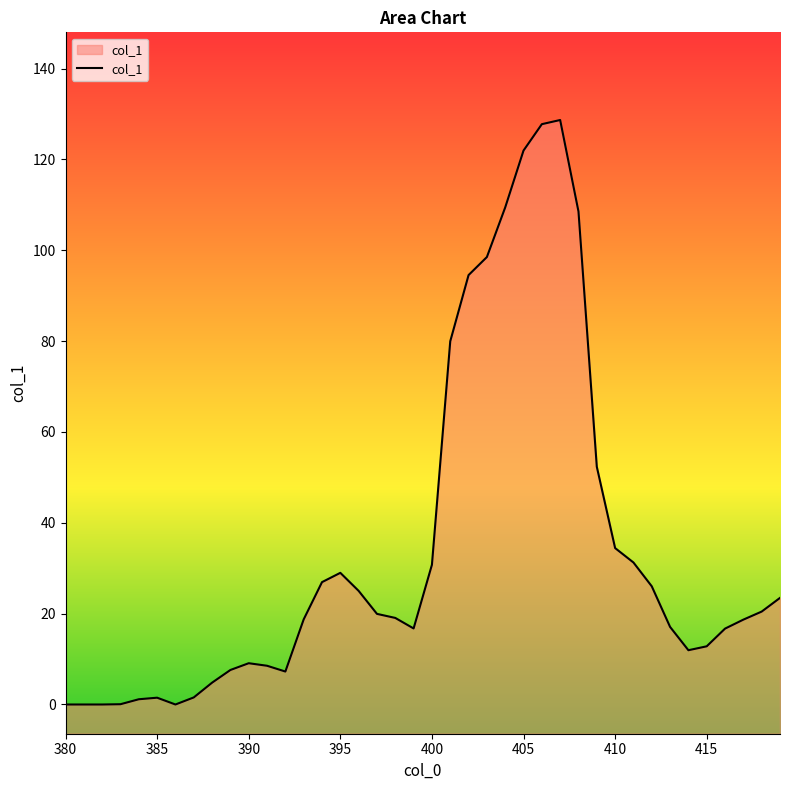

Which has a higher value, 404 or 405?

405